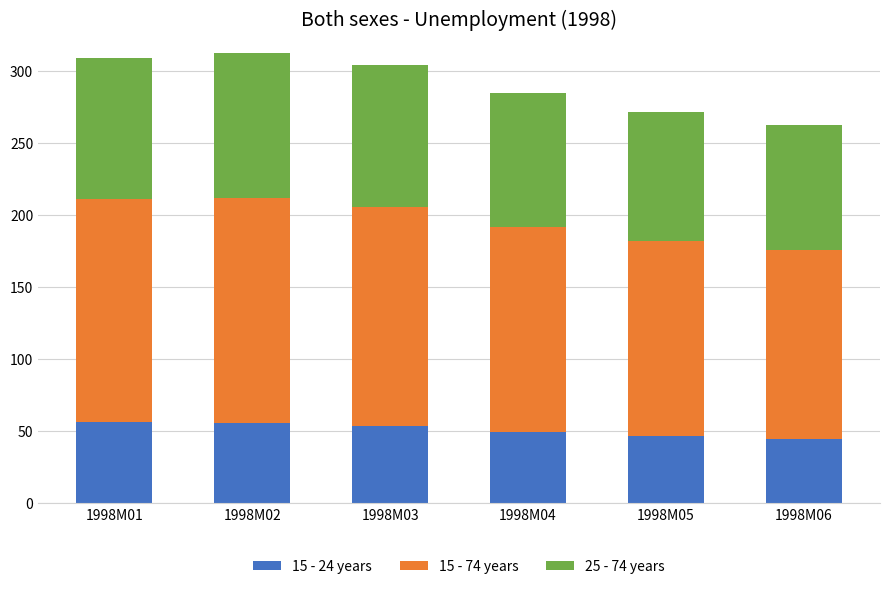

What is the sum of the 15 - 24 years values at 1998M03 and 1998M05?

99.3